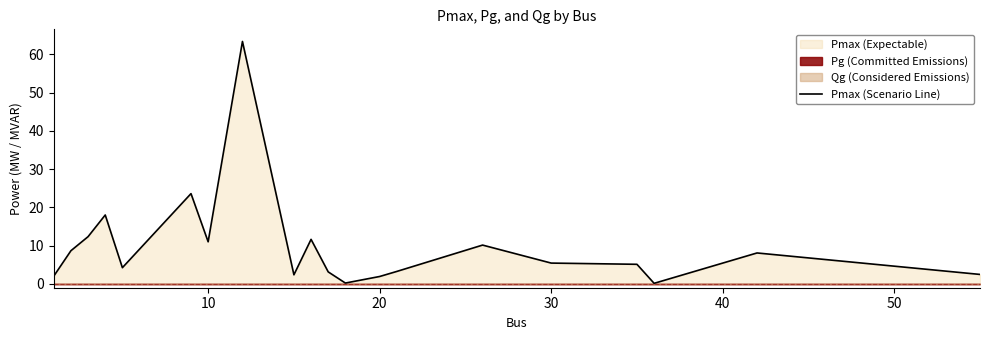

True or false: there are more than 1 points higher than both neighbors.

True